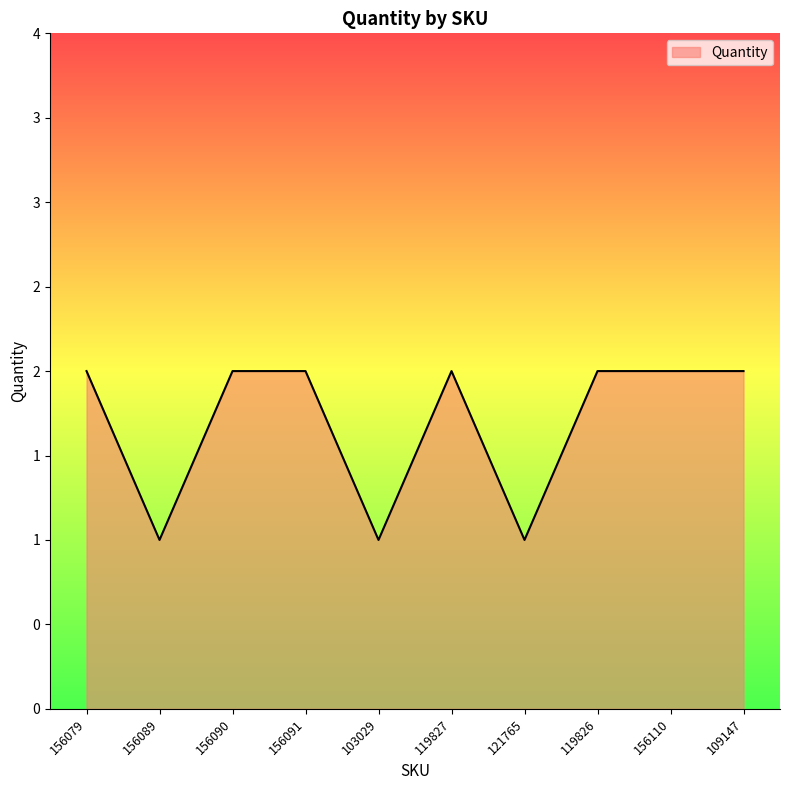

Between 109147 and 103029, which is larger?

109147